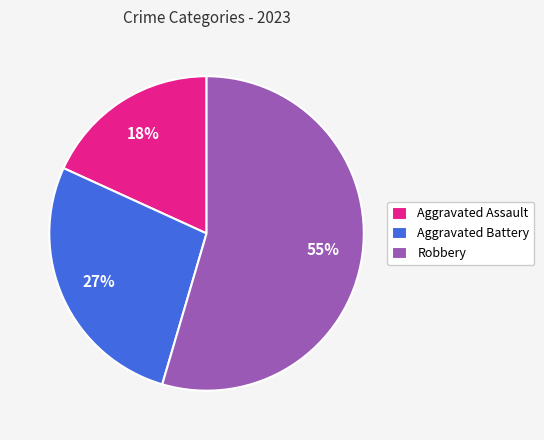

True or false: Robbery accounts for 41% of the total.

False